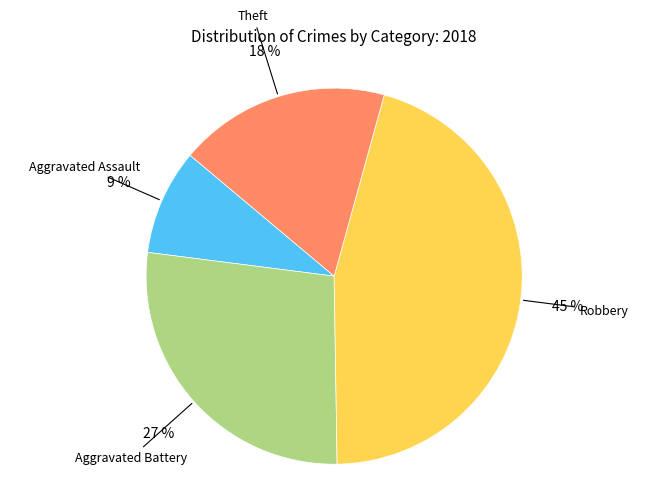

To the nearest percent, what is the average slice percentage?

25%